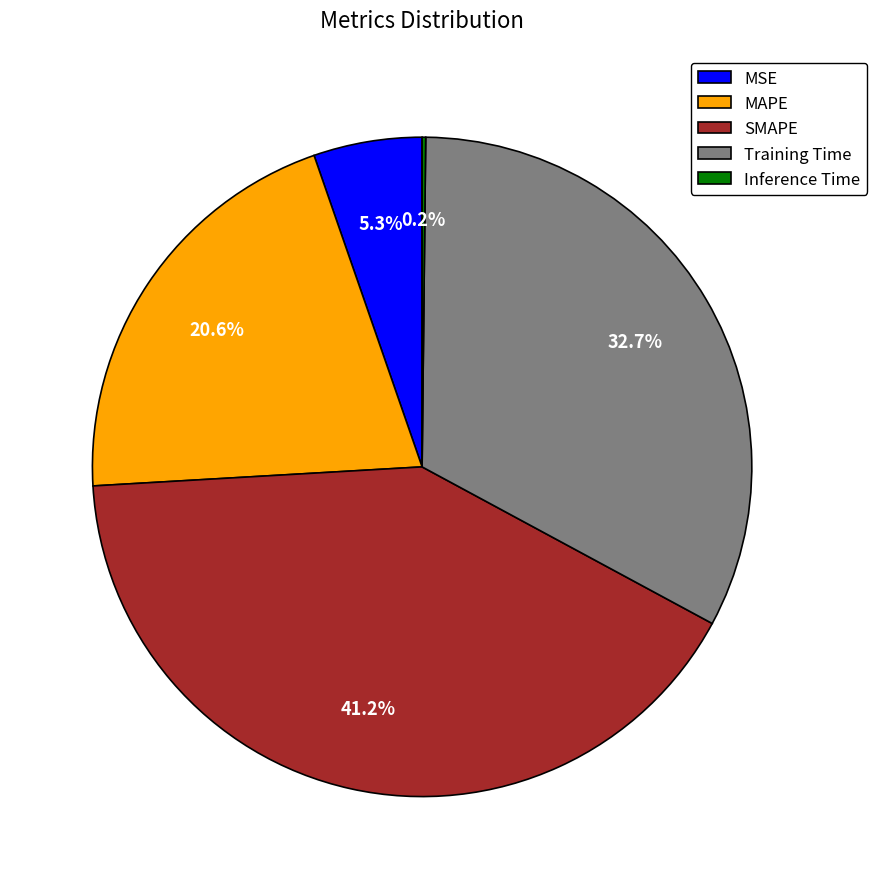

Is there any slice that represents more than half of the pie?

No